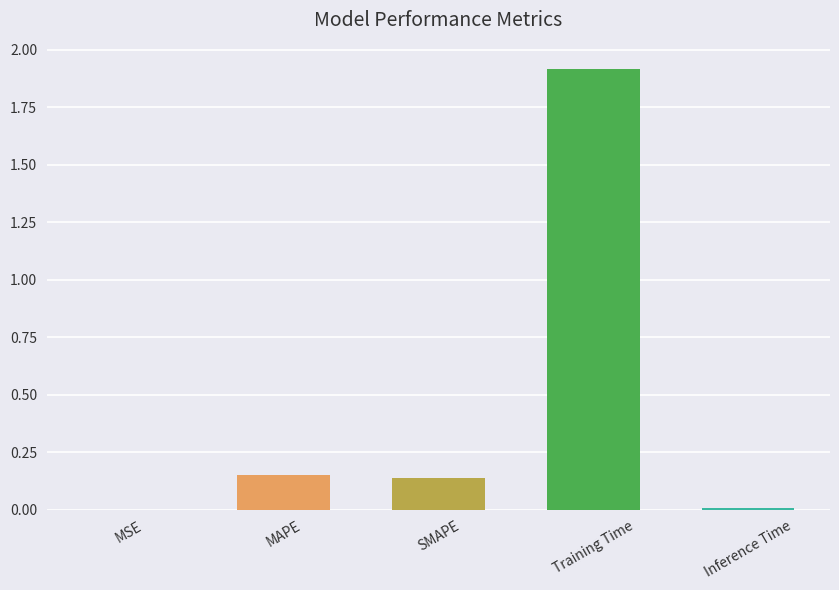

Count the number of categories in the chart.

5